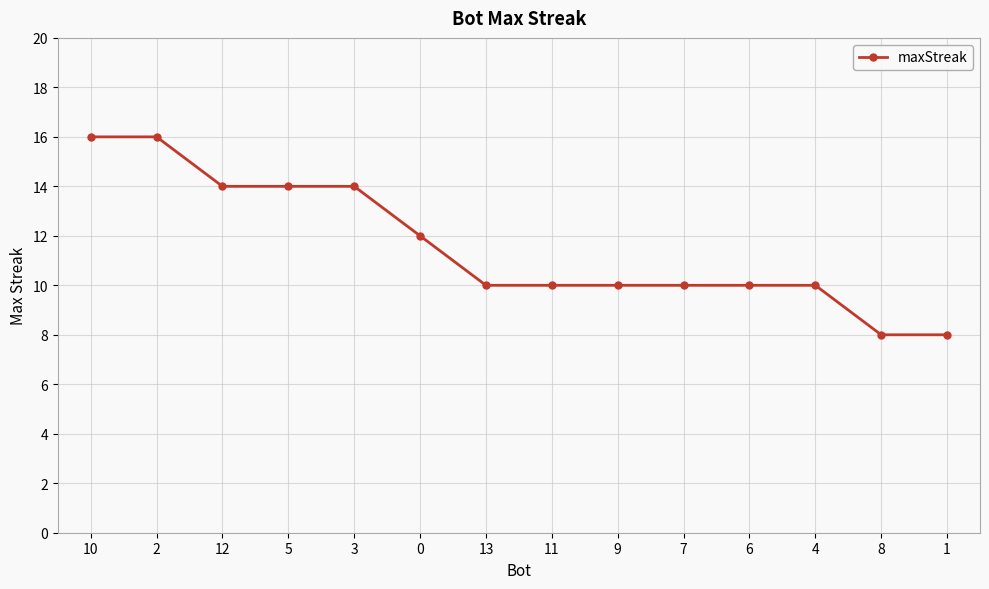

What is the change in value from 10 to 9?

-6